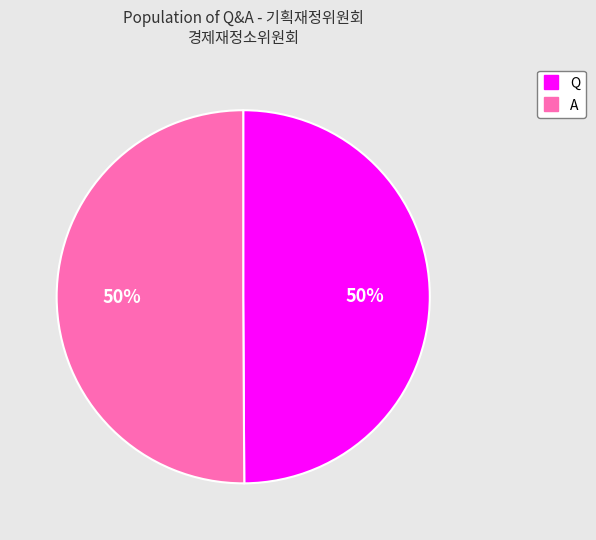

Is it true that Q is 50% of the pie?

True